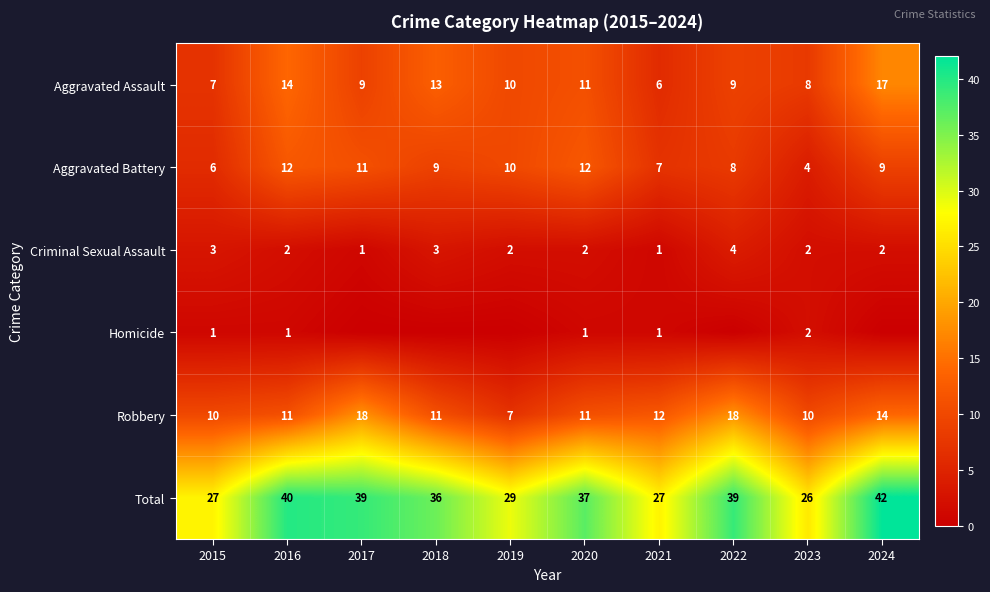

At which category is the sum across all series the highest?

2024